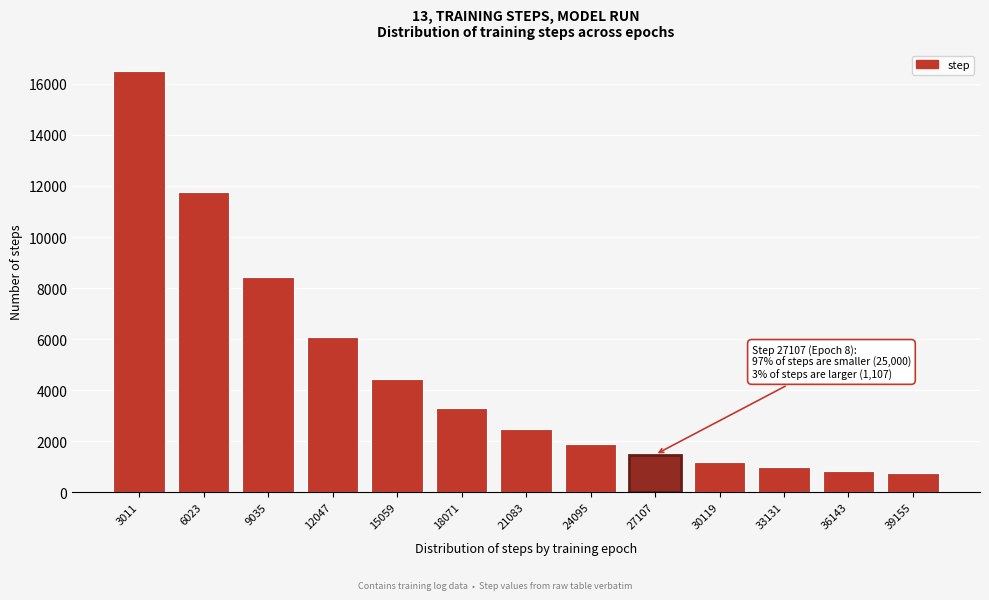

Reading left to right, extract all data points from this chart.

16500	11775	8445	6099	4445	3280	2459	1880	1472	1185	983	840	739